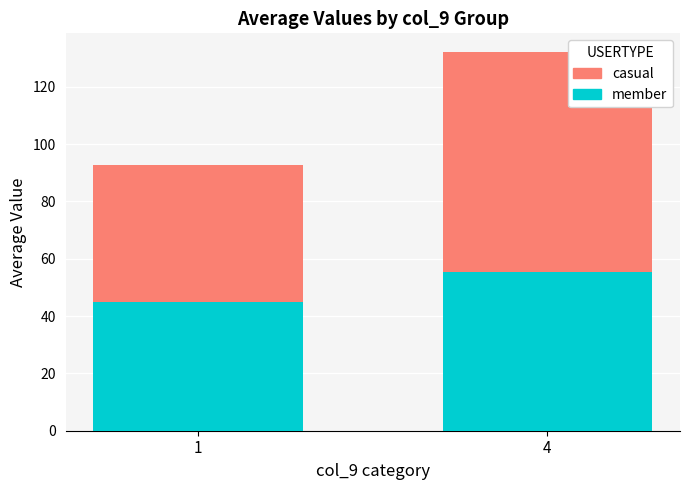

Which category has the highest value in the member series?

4